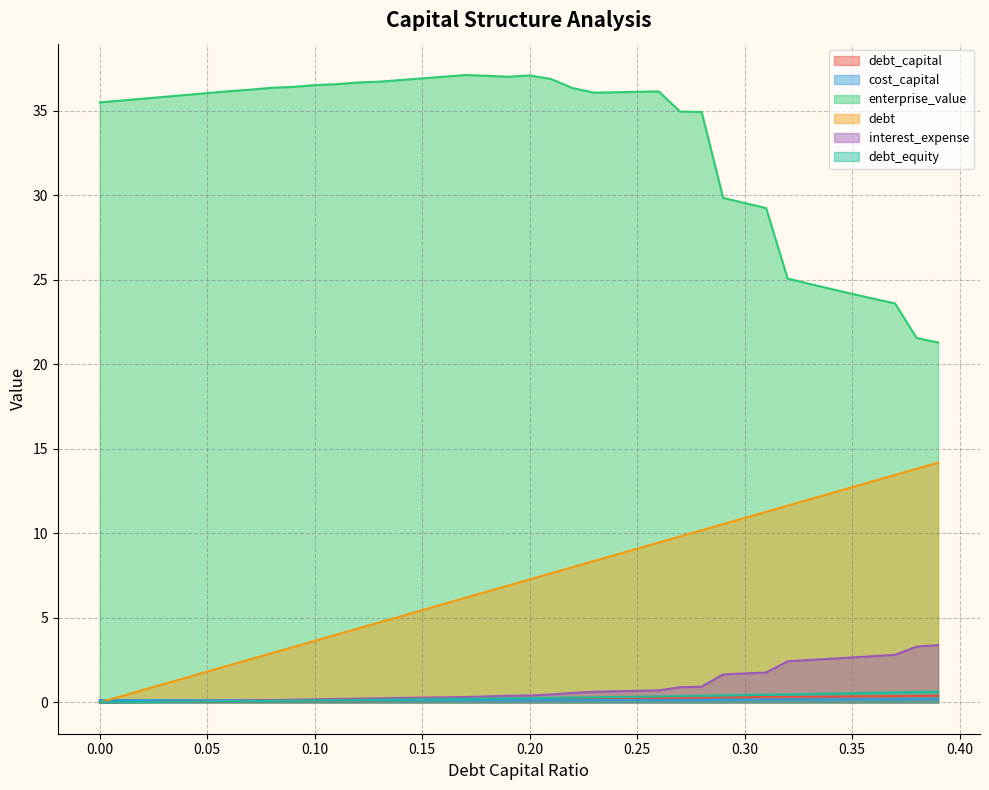

Rank the series at 0.11 from highest to lowest value.

enterprise_value, debt, interest_expense, cost_capital, debt_equity, debt_capital